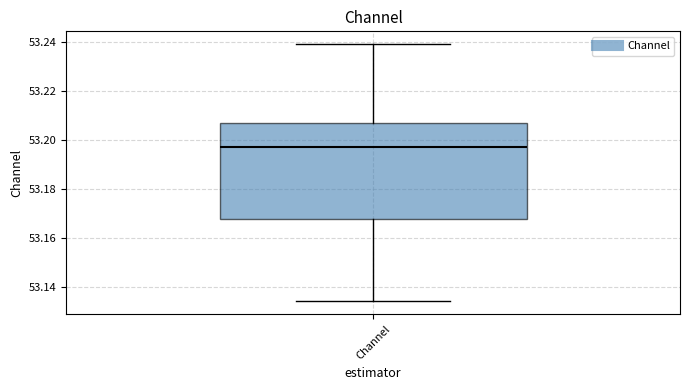

Transcribe this box plot: give where the median line is, the range the box spans, and where the two whiskers end, as read against the y-axis. The values are not printed on the chart, so give them approximately, as read against the axis.

median 53.198, box 53.168 to 53.206, whiskers 53.134 to 53.240